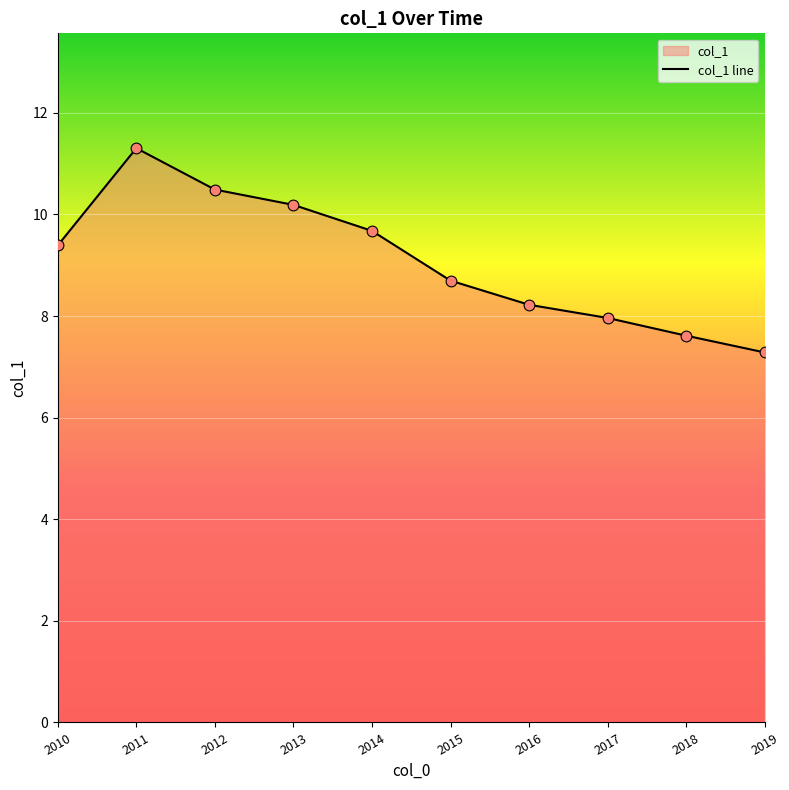

Between 2010 and 2018, which is larger?

2010